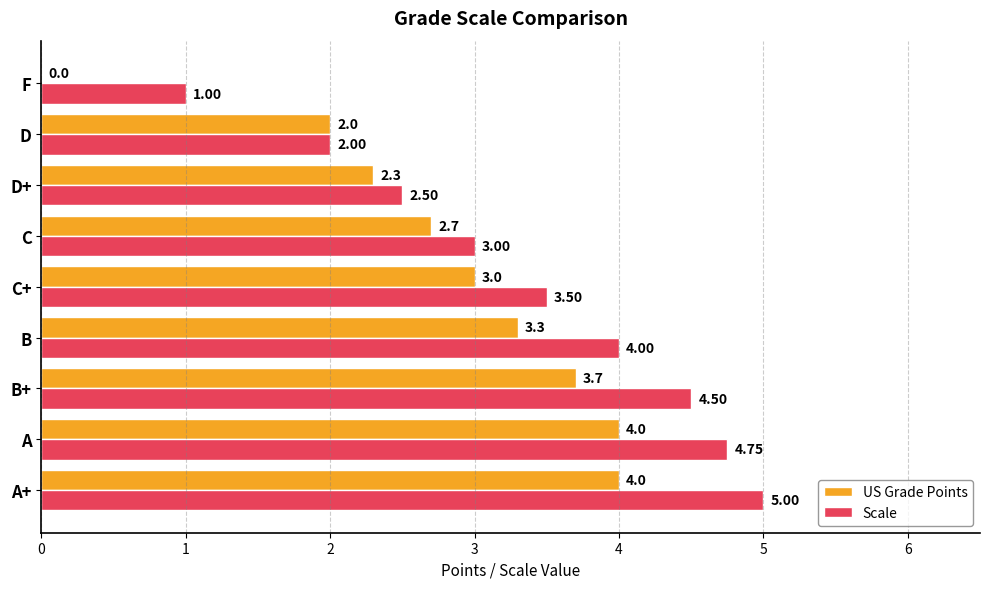

Where is Scale nearest to the value 3?

C